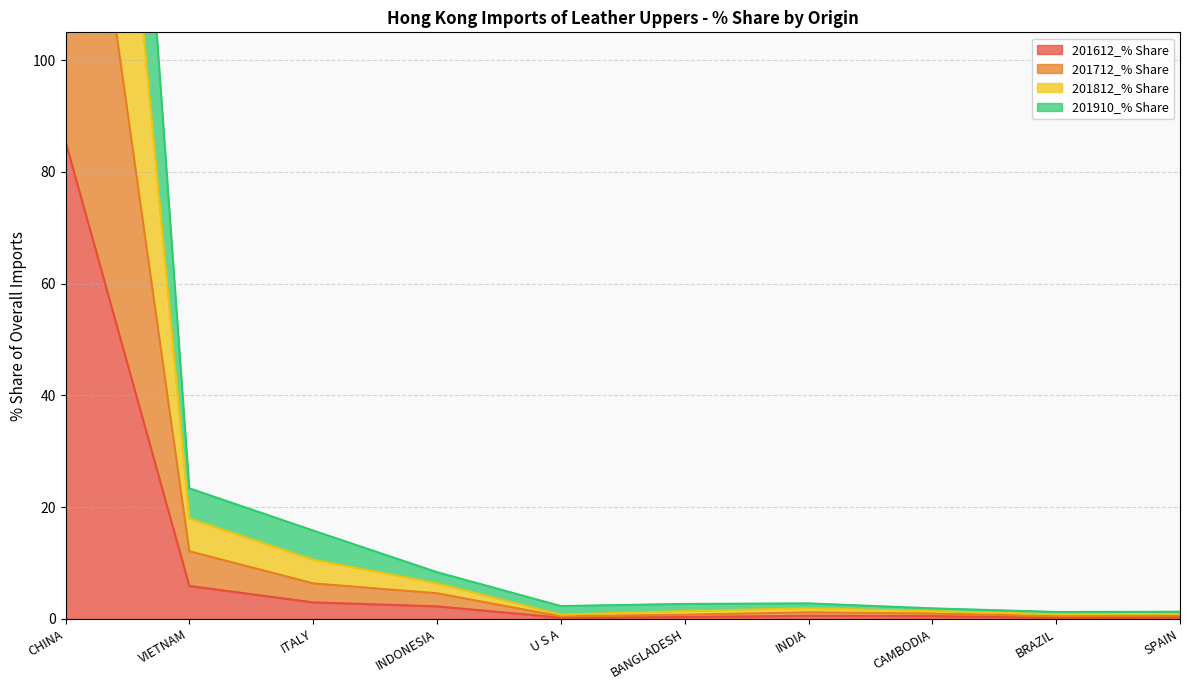

Where does the 201812_% Share series first go above 2?

CHINA